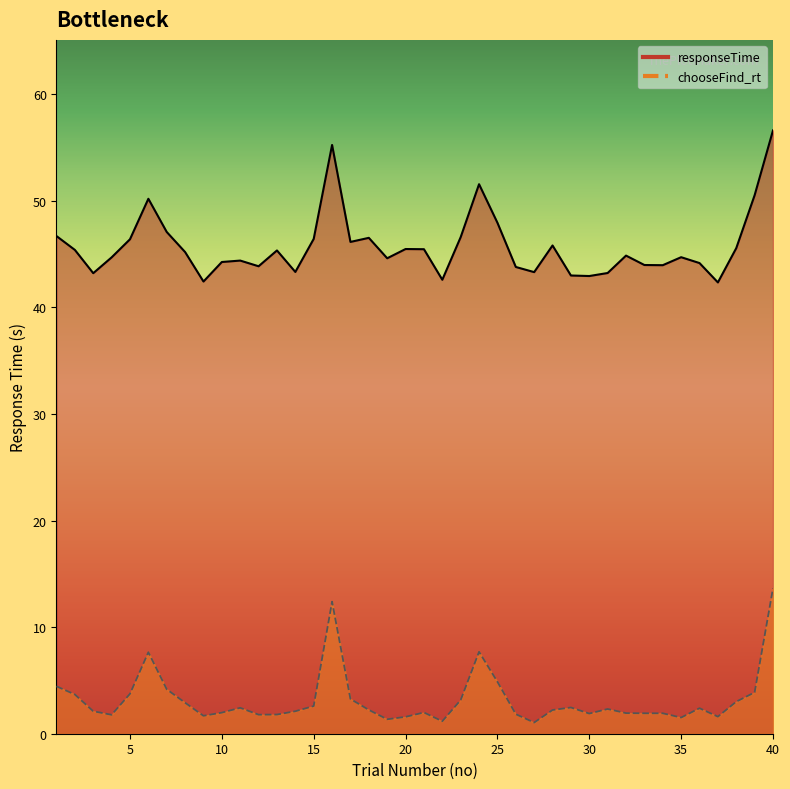

What is the value of the chooseFind_rt point at the 20th from the left?

1.6